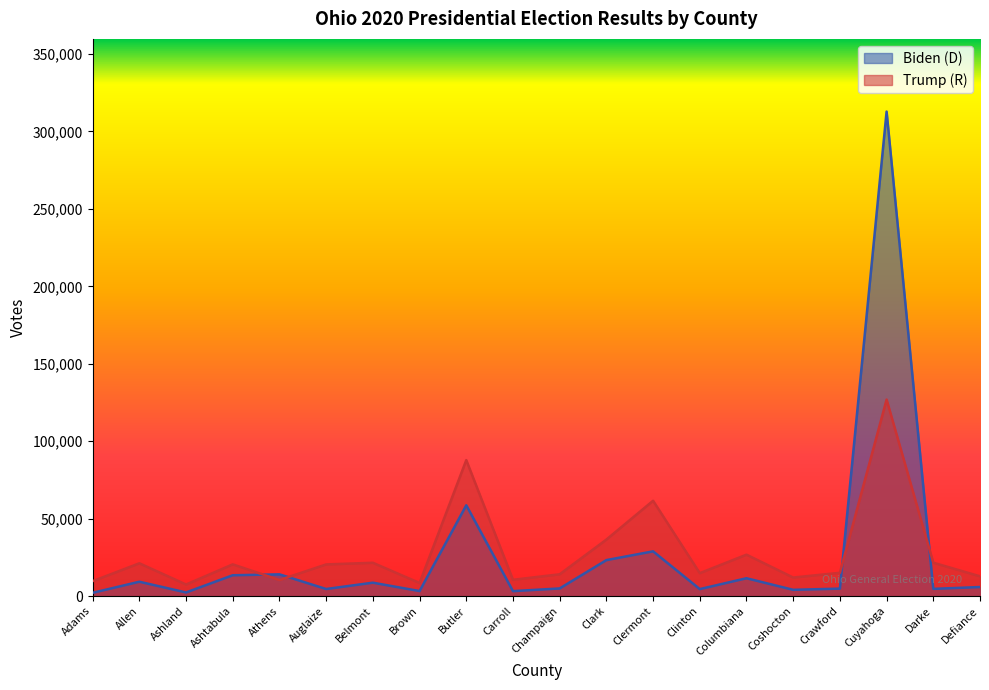

What is the sum of the Trump (R) values at Butler and Defiance?

100572